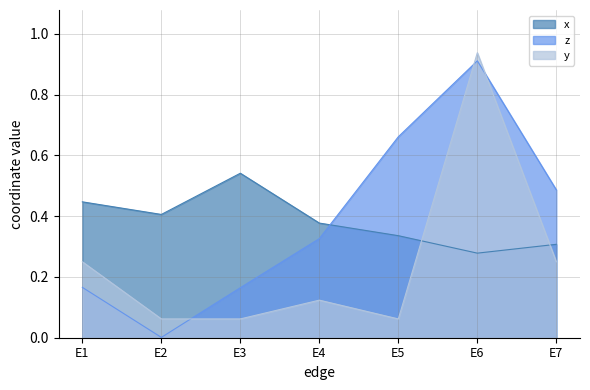

How many times do y and x cross each other?

2